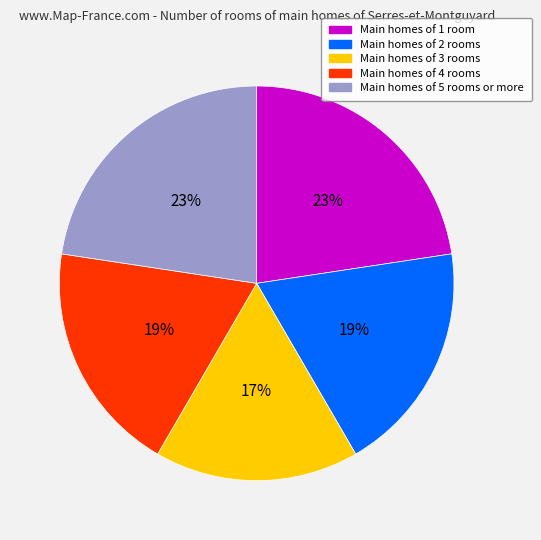

Does any single category account for the majority?

No